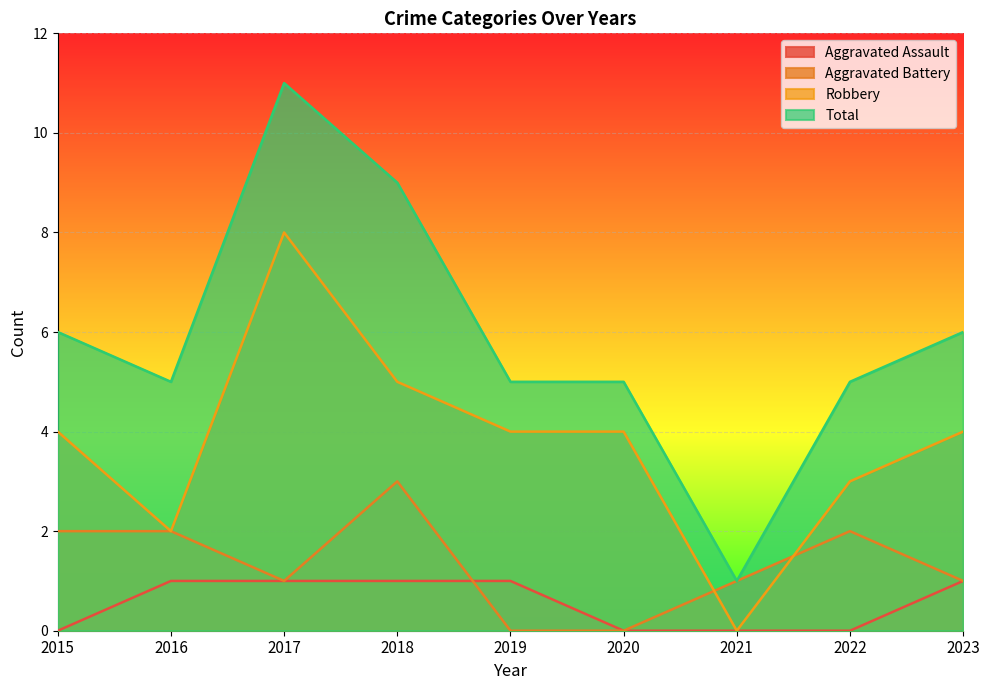

Reading right to left, transcribe all the data shown in this chart.

Aggravated Assault: 1	0	0	0	1	1	1	1	0
Aggravated Battery: 1	2	1	0	0	3	1	2	2
Robbery: 4	3	0	4	4	5	8	2	4
Total: 6	5	1	5	5	9	11	5	6